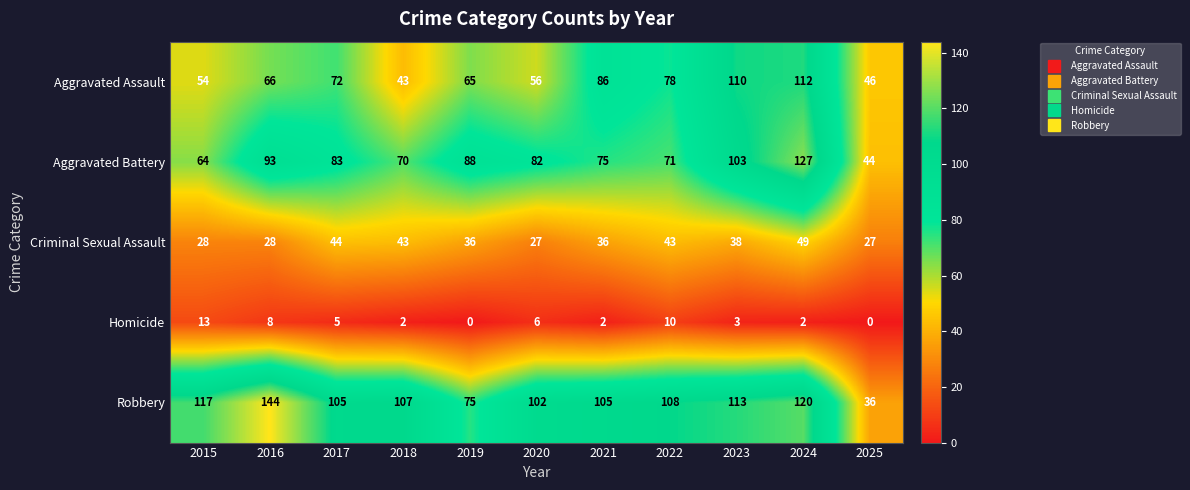

What is the difference between the maximum and minimum values in the Homicide series?

13